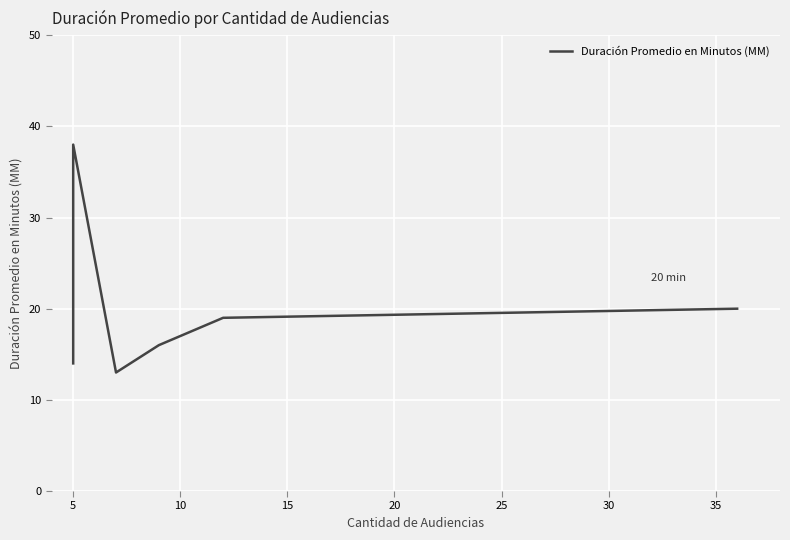

Is it true that the value at 25 is 20?

True